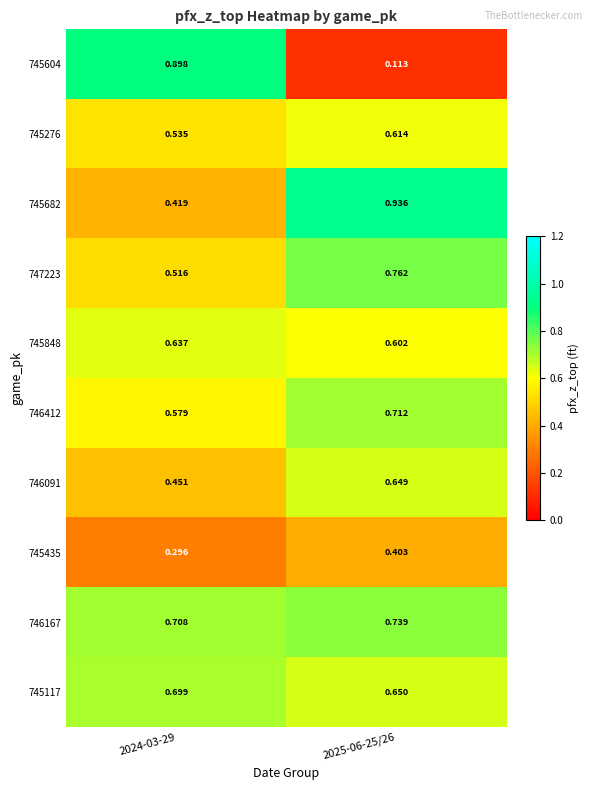

Is the value of 745682 at 2024-03-29 greater than the value of 747223 at 2024-03-29?

No